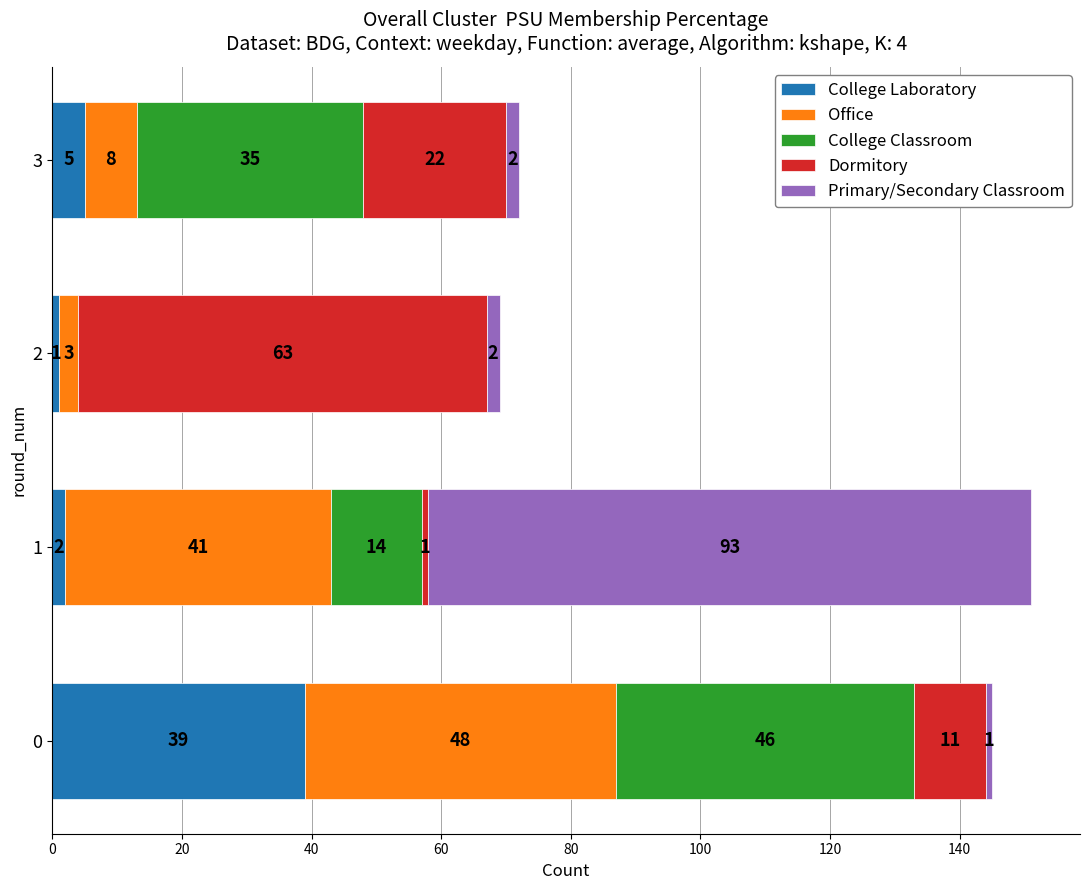

Is it true that College Laboratory equals 2 at 1?

True